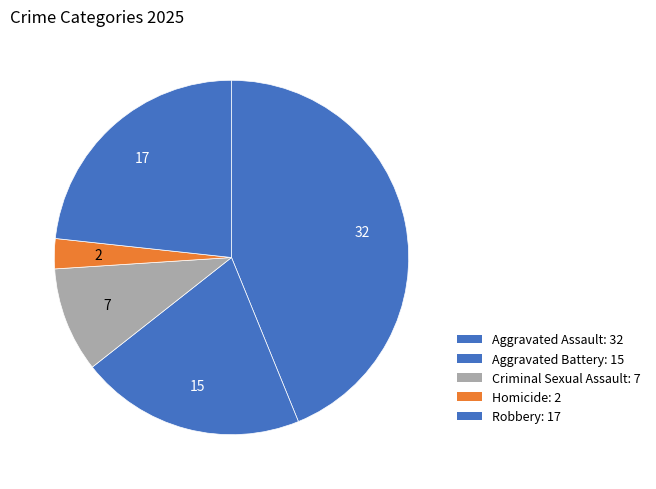

The Criminal Sexual Assault slice represents 10% of the pie. True or false?

True